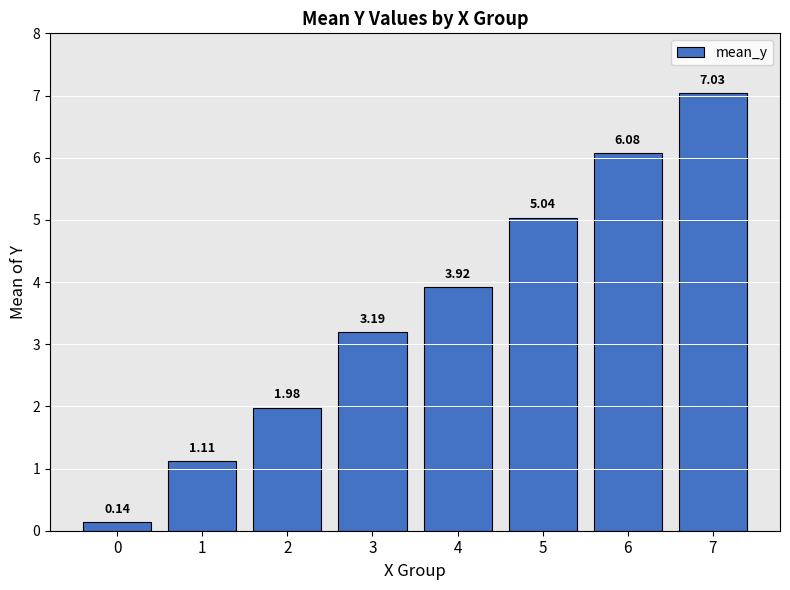

Which has a higher value, 7 or 1?

7